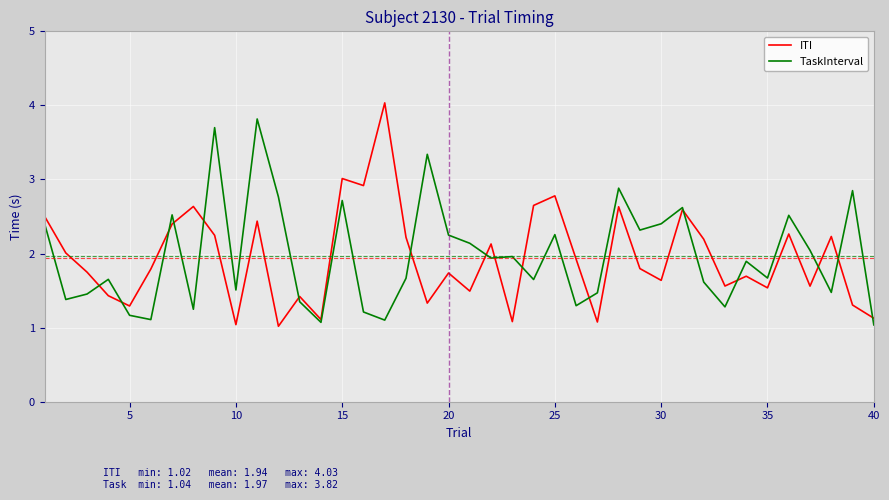

True or false: TaskInterval has more than 1 points higher than both neighbors.

True